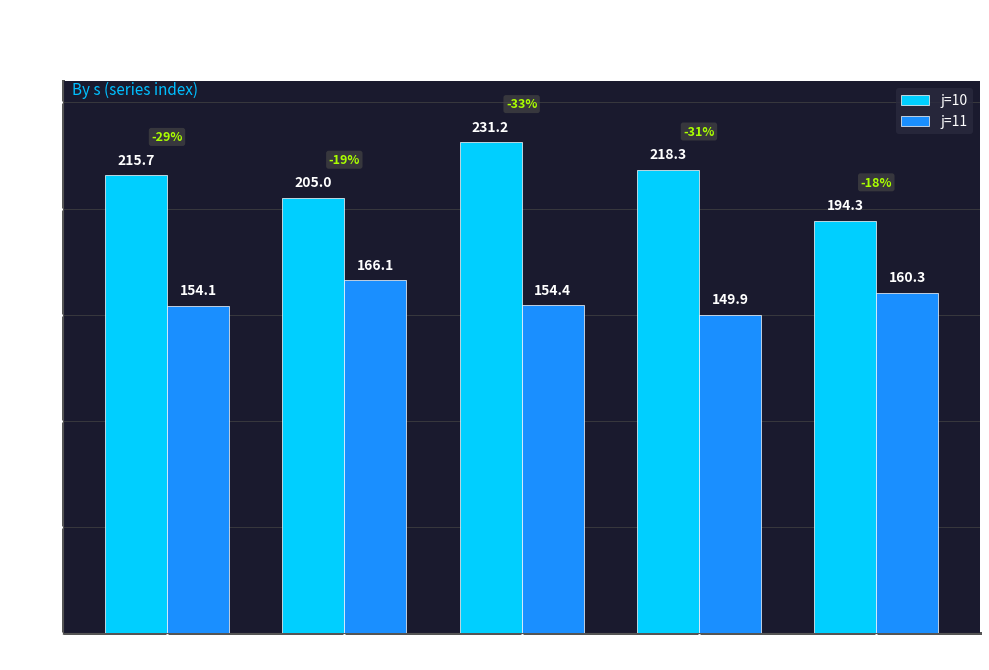

Does the chart contain stacked bars?

No